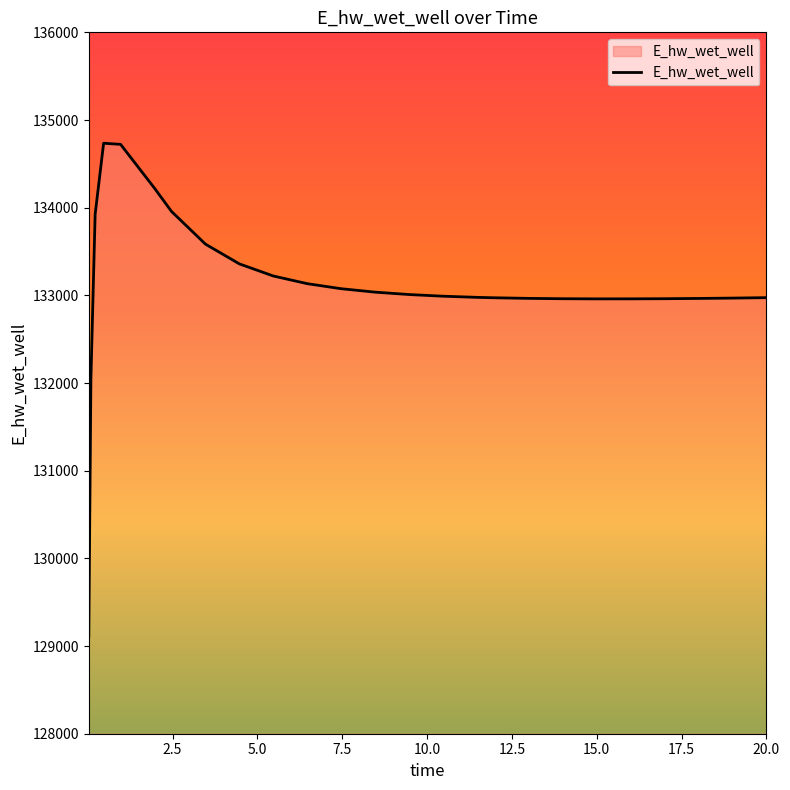

What is the difference between the maximum and minimum values?

5624.8